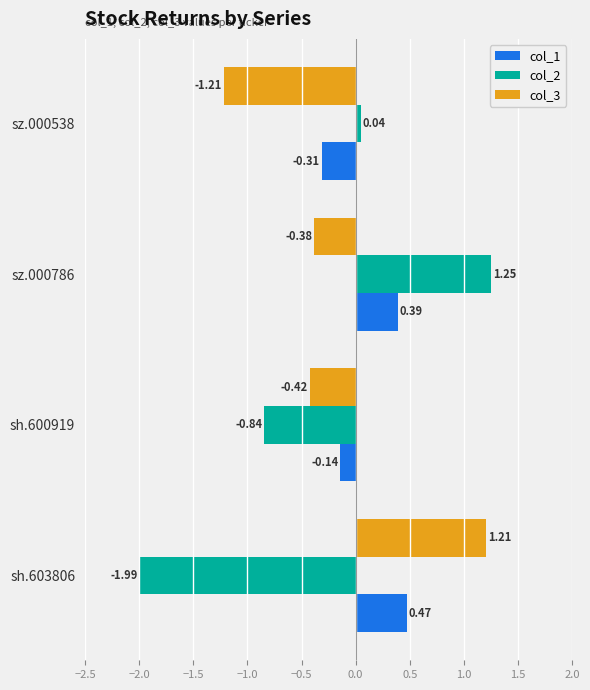

What is the difference between the maximum and minimum values in the col_3 series?

2.4